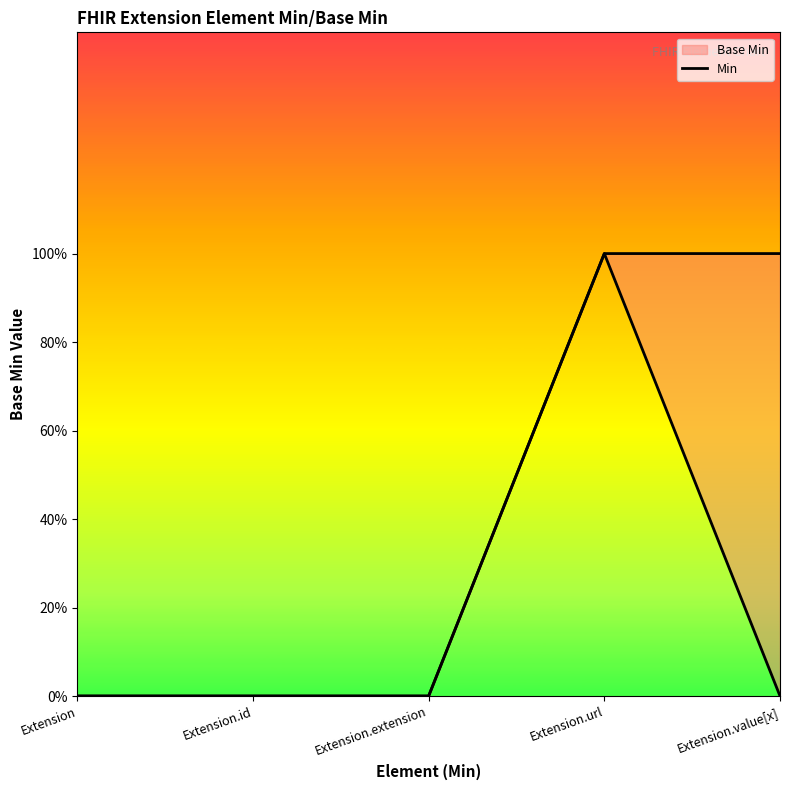

Rank the categories by value from lowest to highest.

Extension, Extension.id, Extension.extension, Extension.url, Extension.value[x]